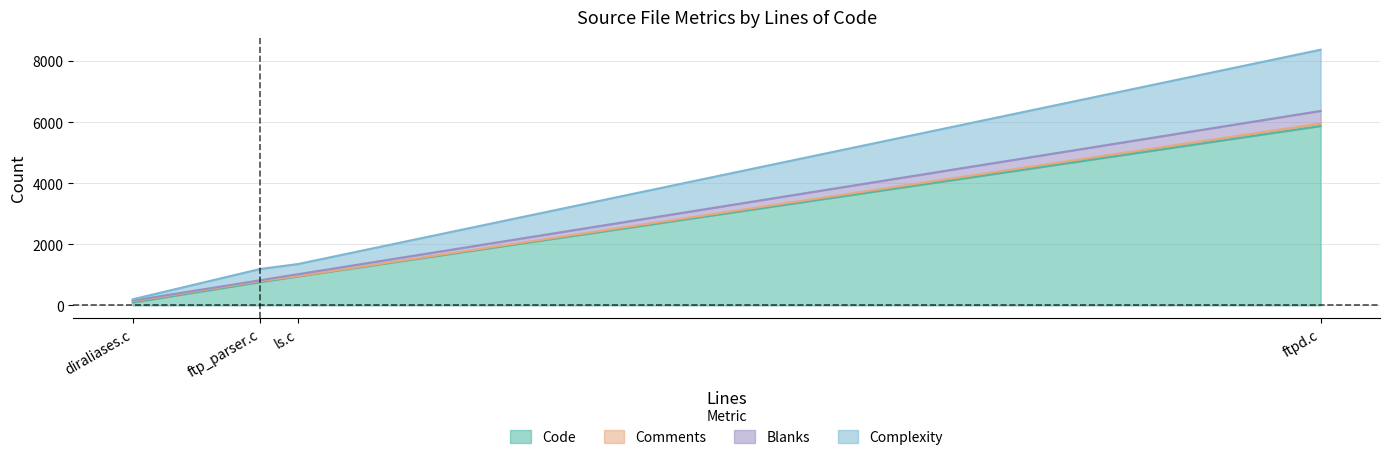

Which series has the widest spread of values?

Code